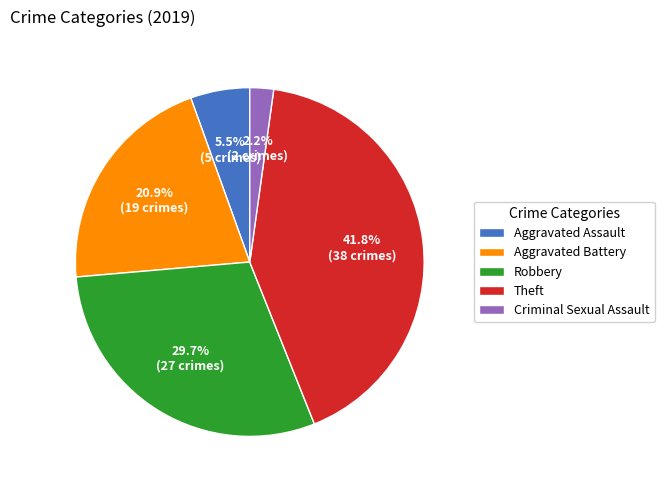

Is it true that Robbery is 30% of the pie?

True